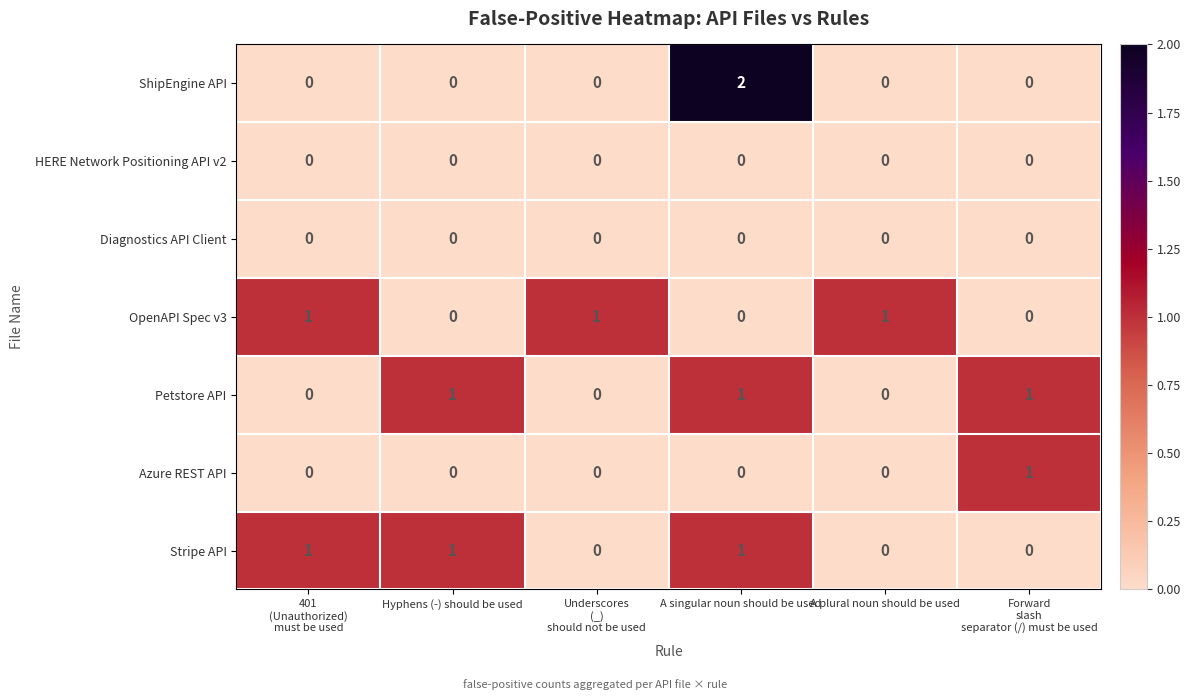

What is the maximum value shown in the chart?

2